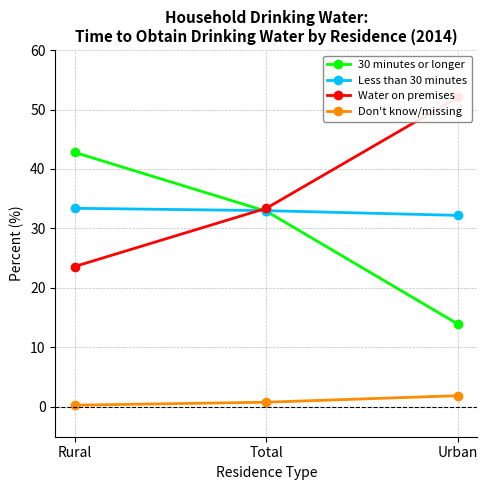

Does the chart have visible grid lines?

Yes